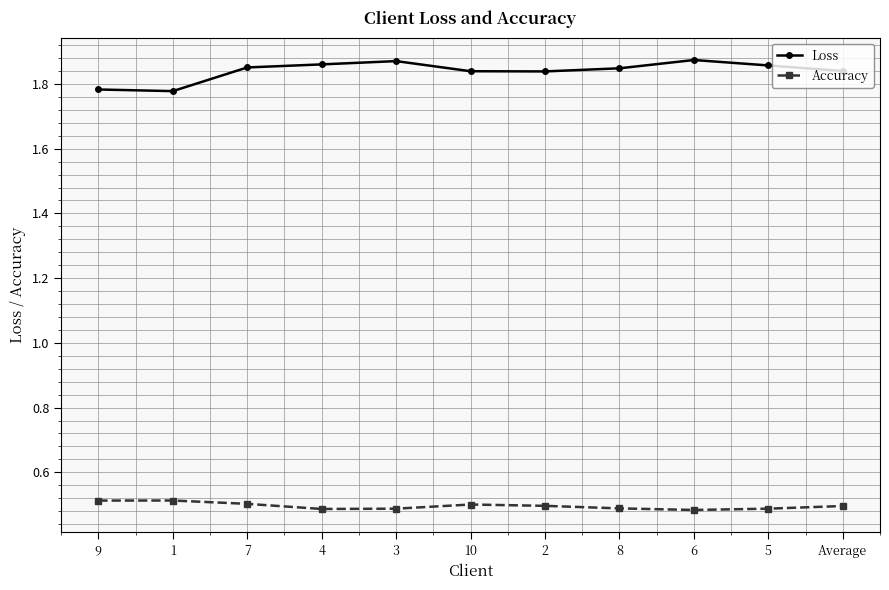

Which series has the largest total across all categories?

Loss